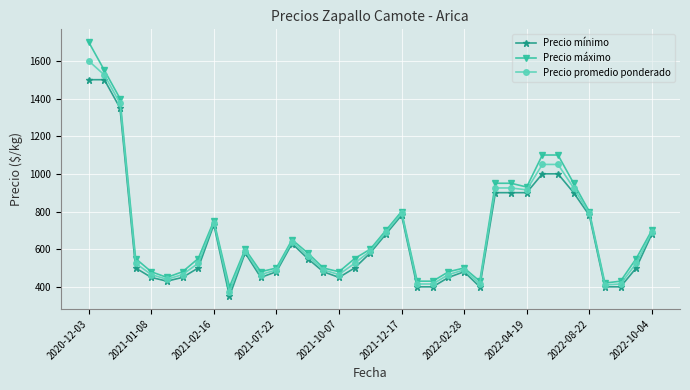

Which series has the largest range (max minus min)?

Precio máximo